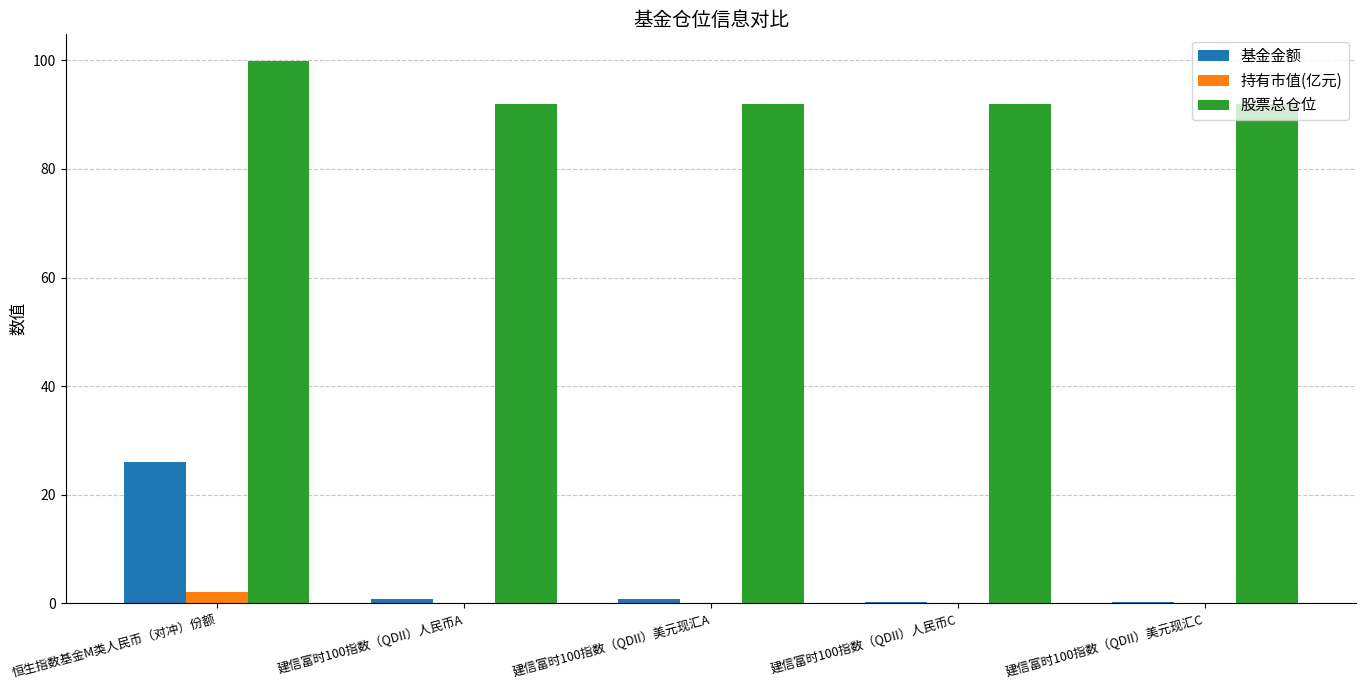

What are all the series names shown in the legend?

基金金额, 持有市值(亿元), 股票总仓位